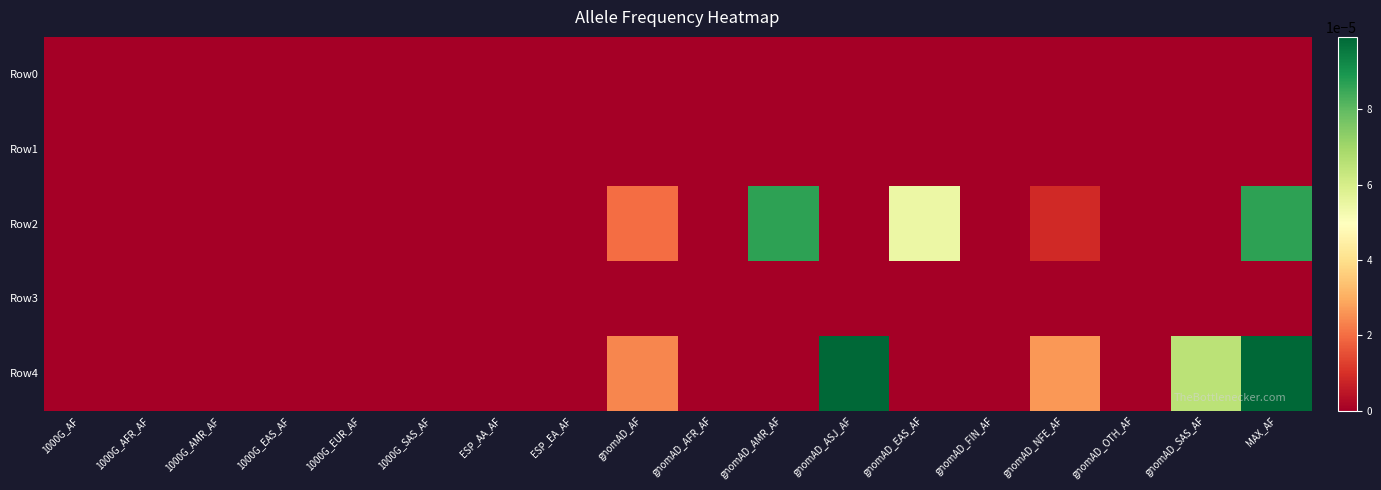

Rank the series at gnomAD_SAS_AF from highest to lowest value.

Row4, Row0, Row1, Row2, Row3